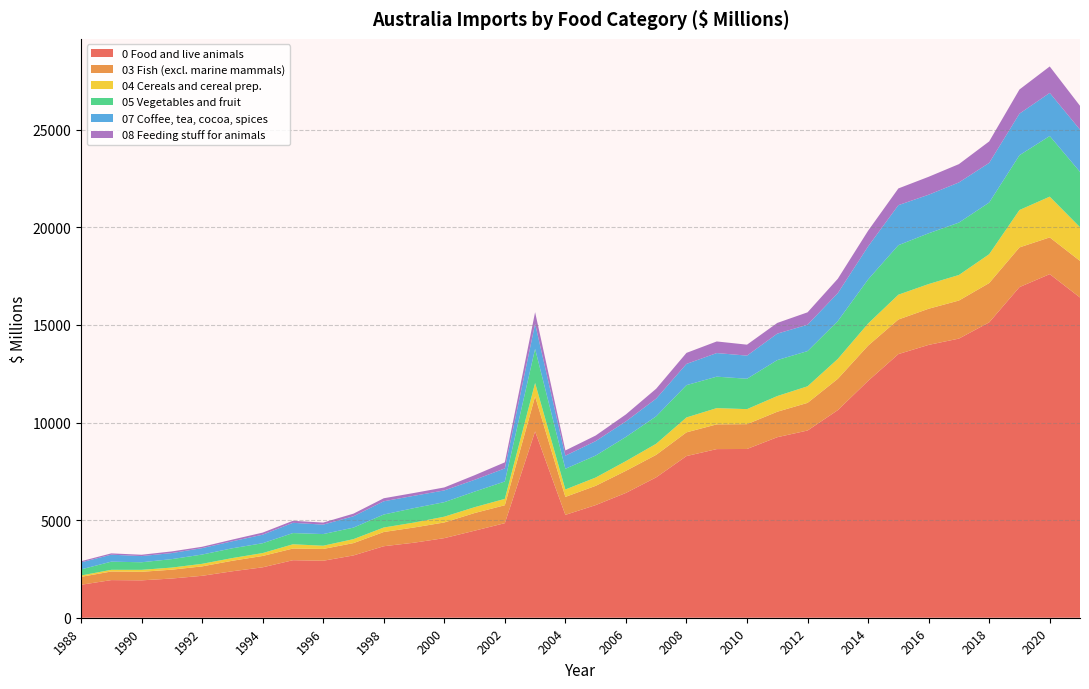

Reading left to right, what are all the values shown in this chart?

0 Food and live animals ;: 1689	1928	1915	2009	2148	2381	2583	2947	2919	3192	3663	3844	4078	4459	4845	9545	5270	5770	6395	7193	8282	8640	8646	9249	9592	10637	12136	13507	13979	14301	15133	16939	17604	16407
03 Fish (excl. marine mammals) crustace...: 406	441	438	453	483	538	582	598	605	631	729	779	803	905	919	1792	920	987	1132	1153	1215	1267	1271	1305	1416	1604	1805	1772	1852	1950	2013	2034	1882	1874
04 Cereals and cereal preparations ;: 69	86	101	108	131	139	148	218	165	204	230	253	296	299	326	690	381	425	498	568	764	833	770	804	849	1020	1131	1271	1265	1309	1479	1916	2088	1726
05 Vegetables and fruit ;: 312	418	388	433	475	501	504	575	597	590	666	742	744	798	891	1750	1061	1126	1239	1405	1655	1611	1557	1842	1804	1940	2260	2536	2601	2684	2647	2806	3107	2836
07 Coffee, tea, cocoa, spices...: 359	357	316	310	328	358	437	525	484	582	678	630	602	604	669	1282	671	740	796	907	1087	1209	1185	1355	1351	1430	1690	2051	1975	2057	2031	2131	2208	2164
08 Feeding stuff for animals ;: 60	67	69	85	70	87	107	104	105	134	155	144	152	236	312	596	267	286	357	508	566	595	561	549	635	737	805	857	919	939	1100	1238	1355	1220